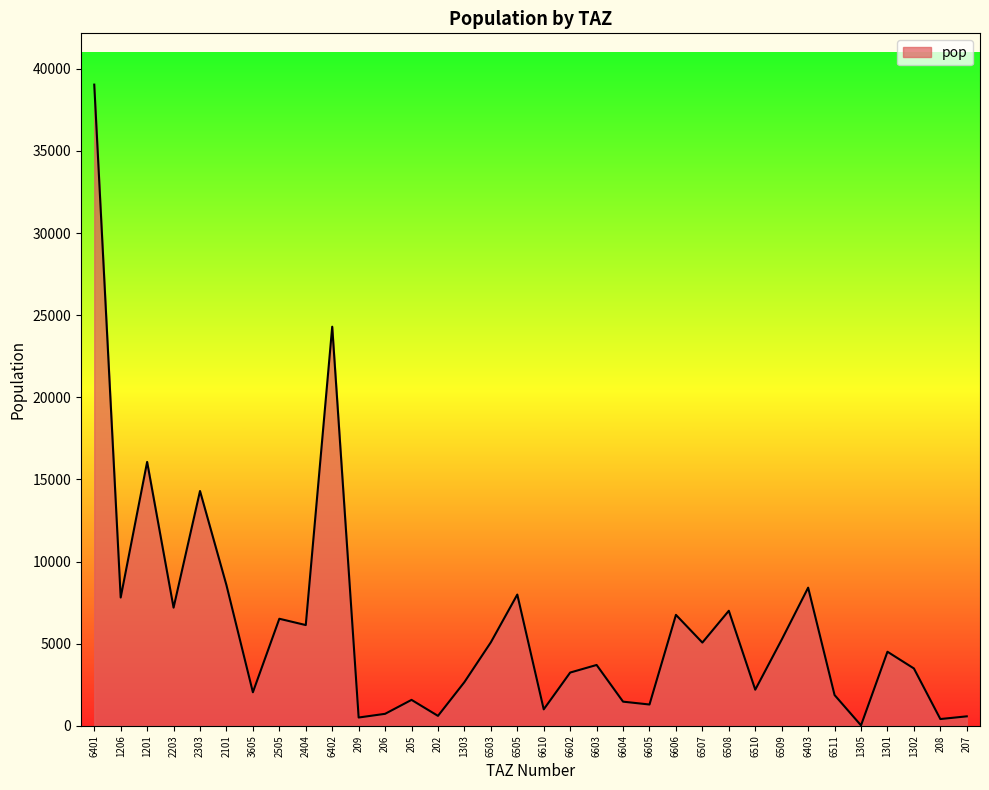

What is the difference between the values at 6510 and 1302?

1294.3